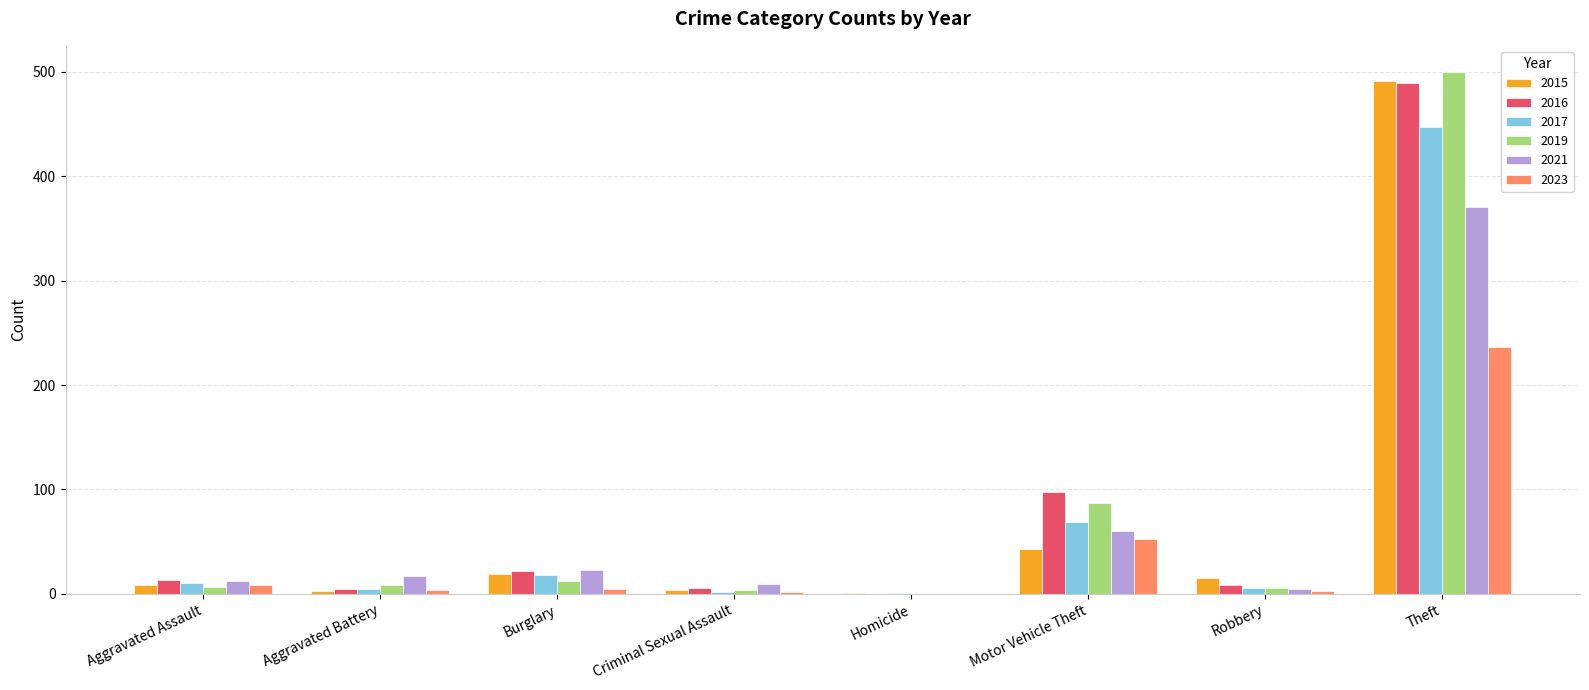

How many groups of bars are there?

8